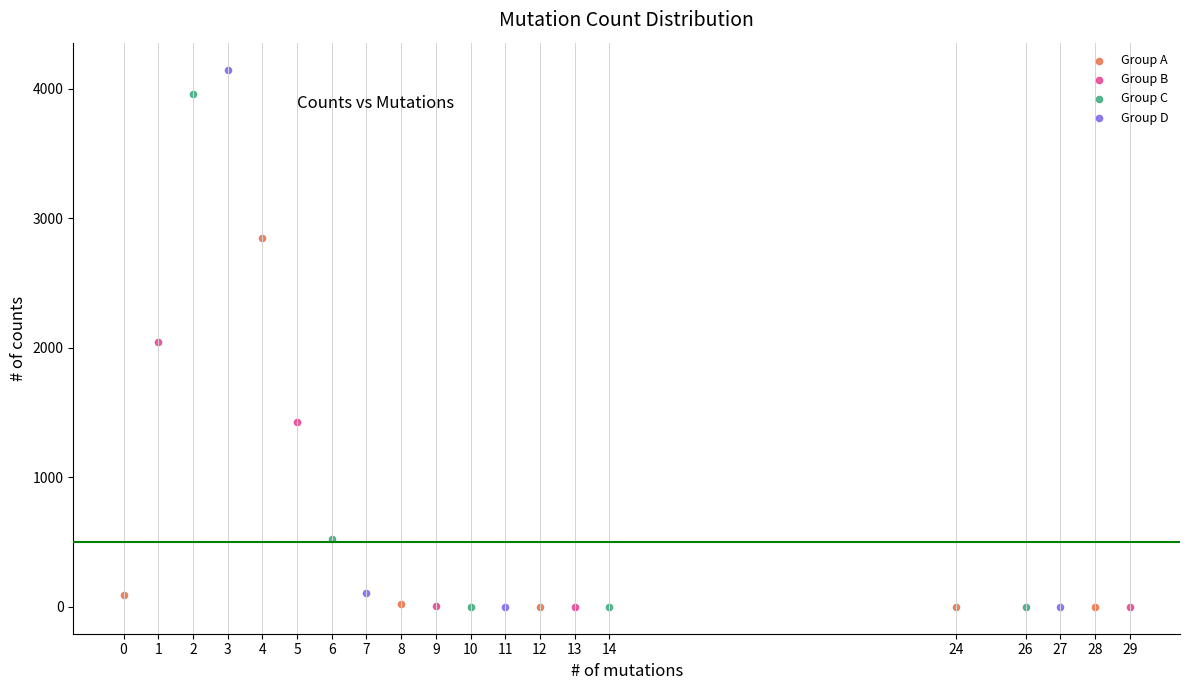

What are all the series names shown in the legend?

Group A, Group B, Group C, Group D